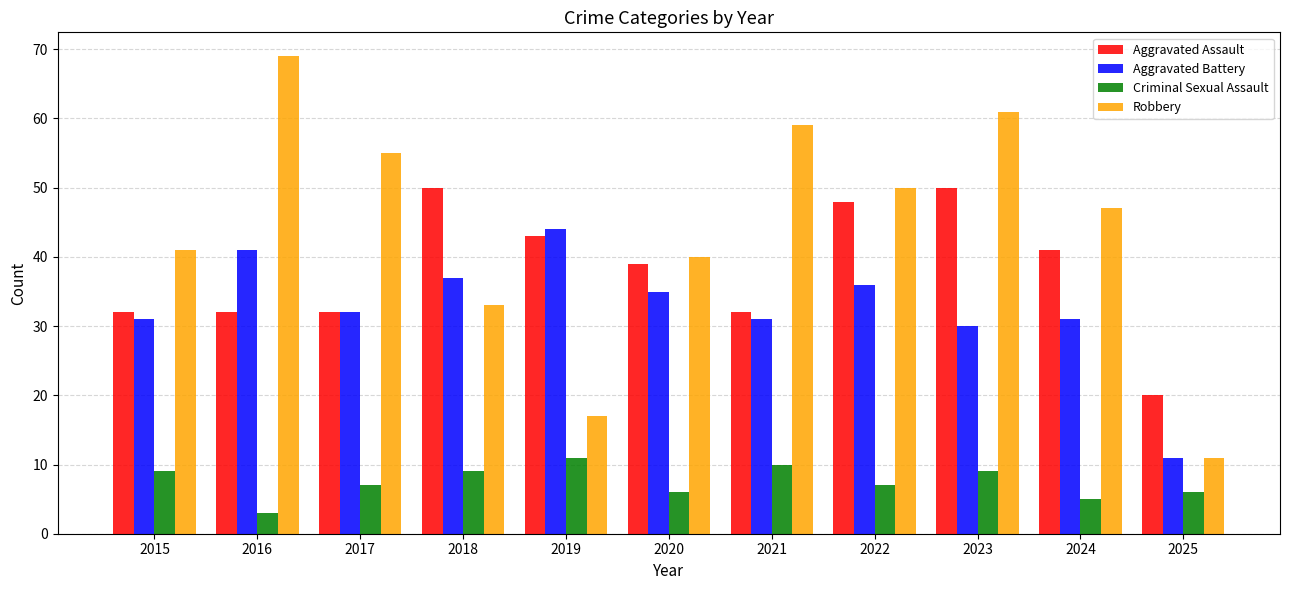

What is the lowest value of the Criminal Sexual Assault series?

3